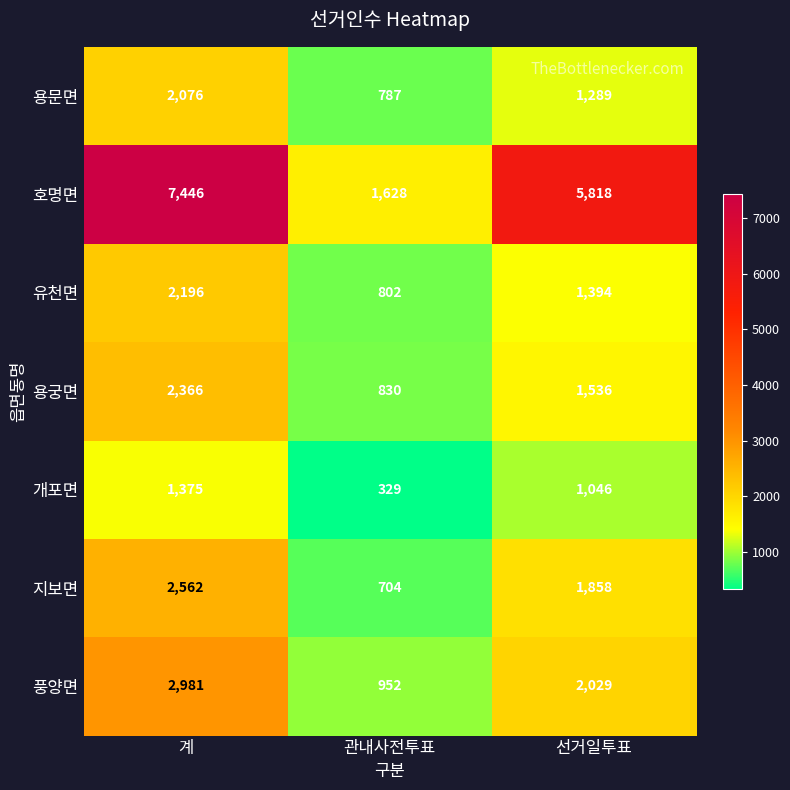

What is the total value across all series at 관내사전투표?

6032